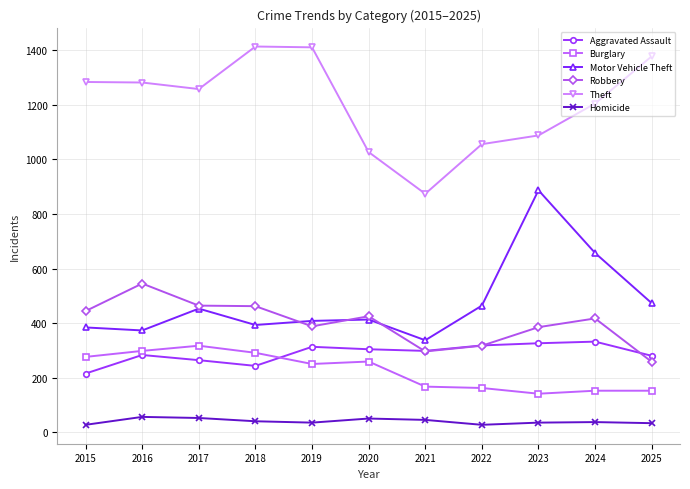

What is the sum of the Robbery values at 2015 and 2023?

829